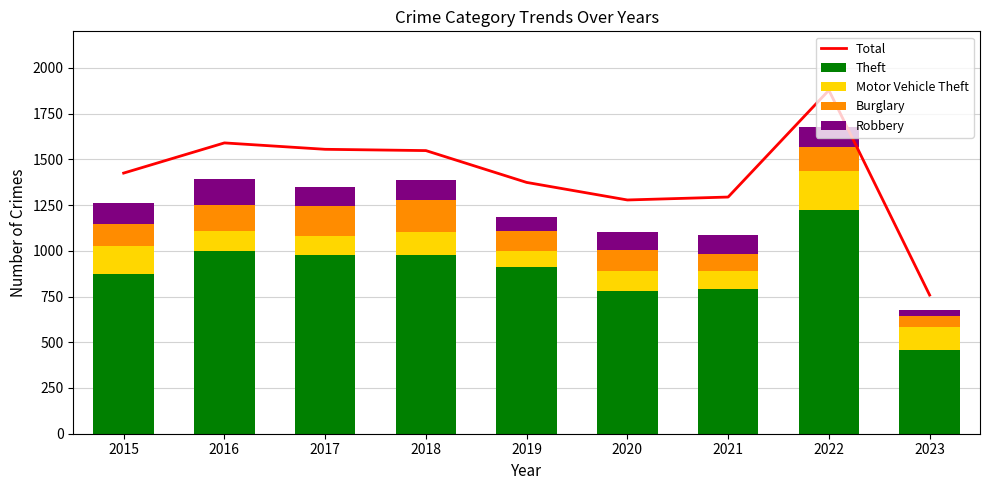

The Theft series shows 977 at 2018. True or false?

True